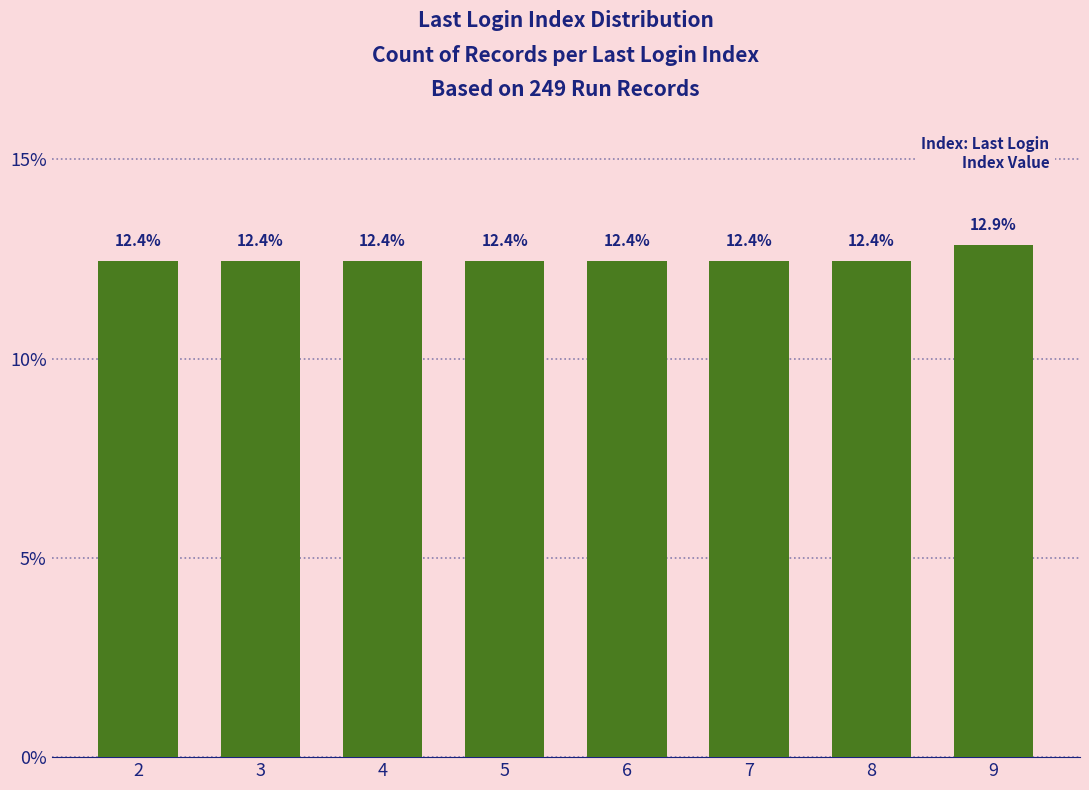

What is the value of the 6th bar from the left?

12.4